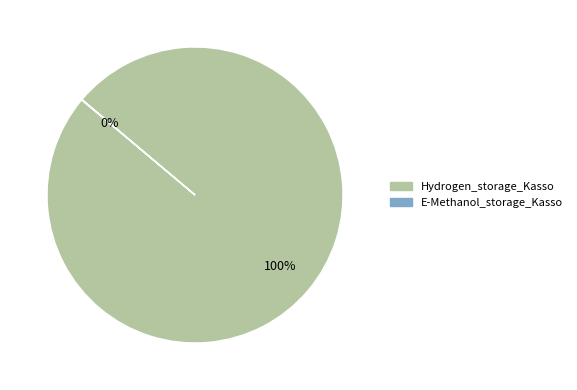

Is Hydrogen_storage_Kasso the majority of the pie?

Yes